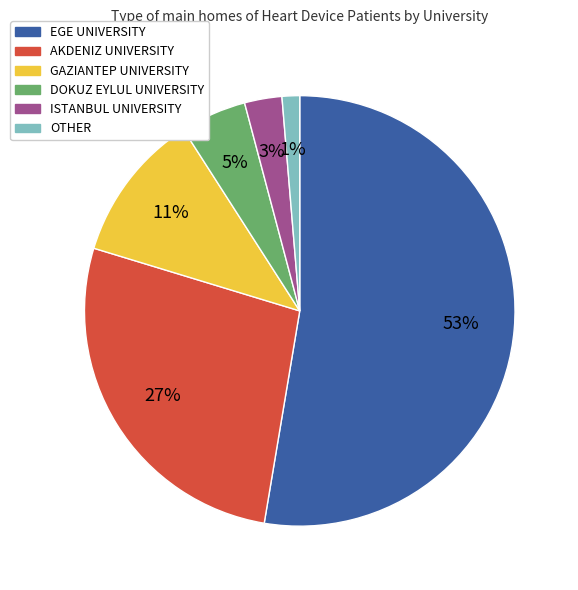

To the nearest percent, what is the combined percentage of OTHER and AKDENIZ UNIVERSITY?

28%